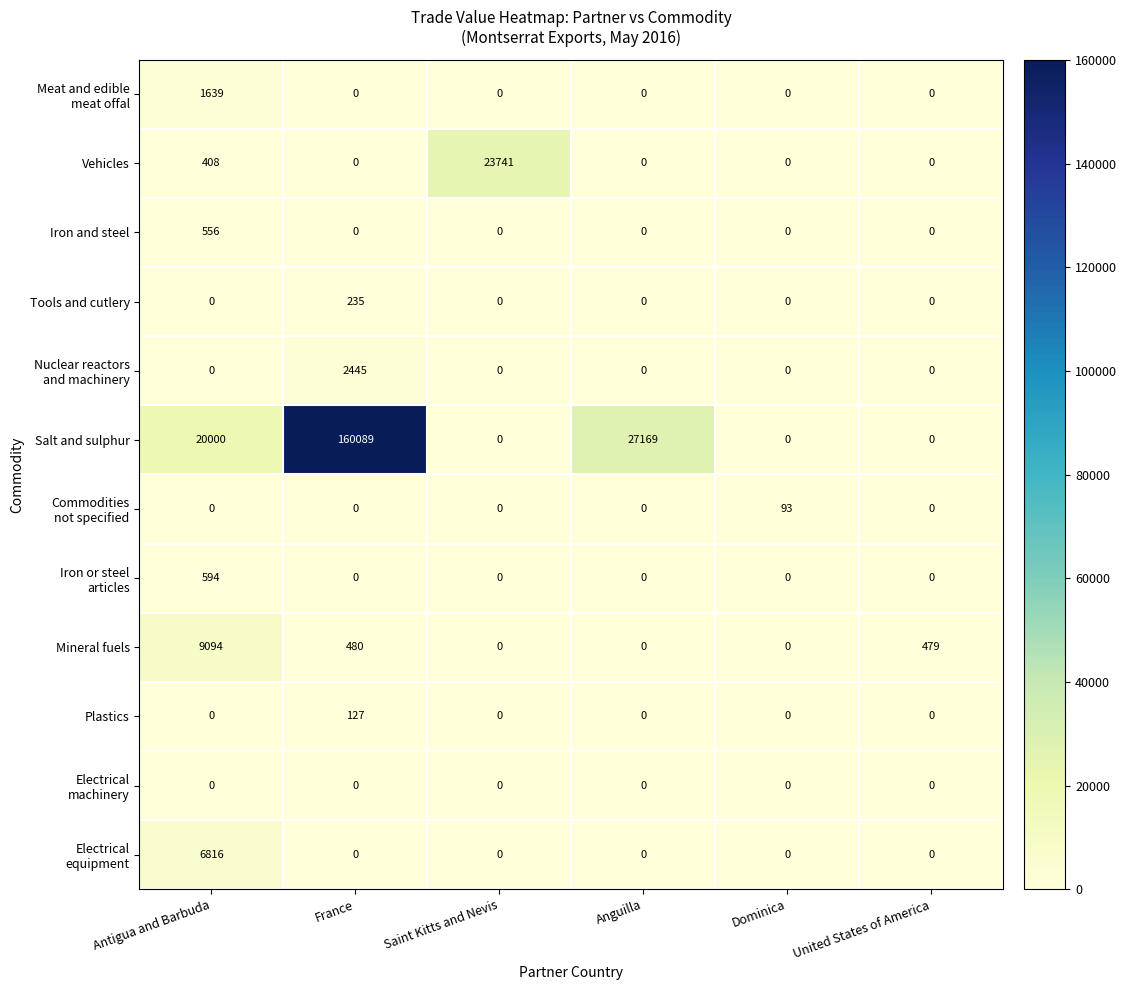

What is the total value across all series at United States of America?

479